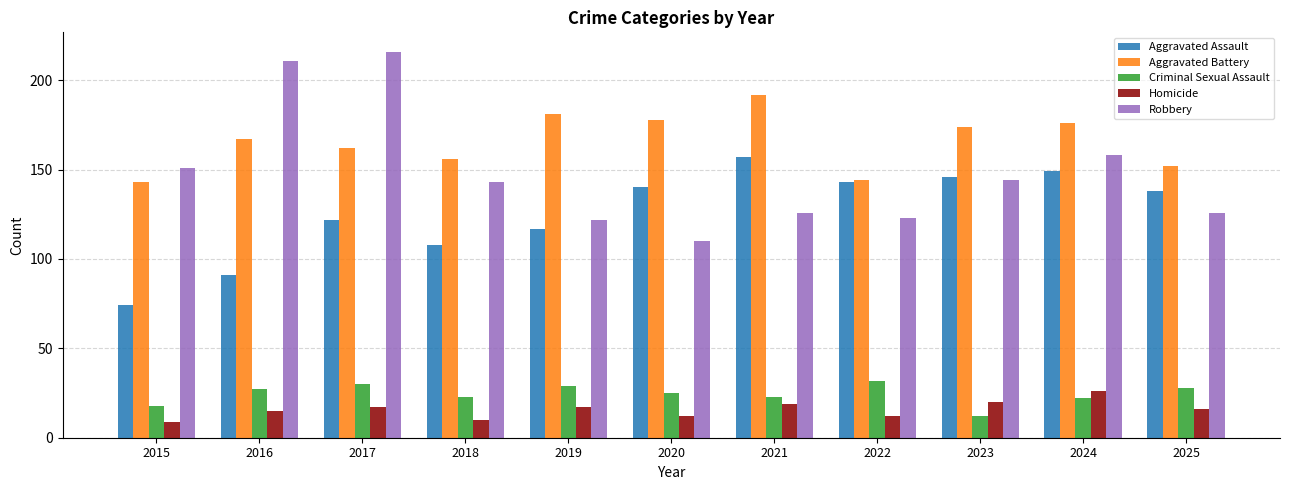

The Aggravated Battery series shows 284 at 2020. True or false?

False